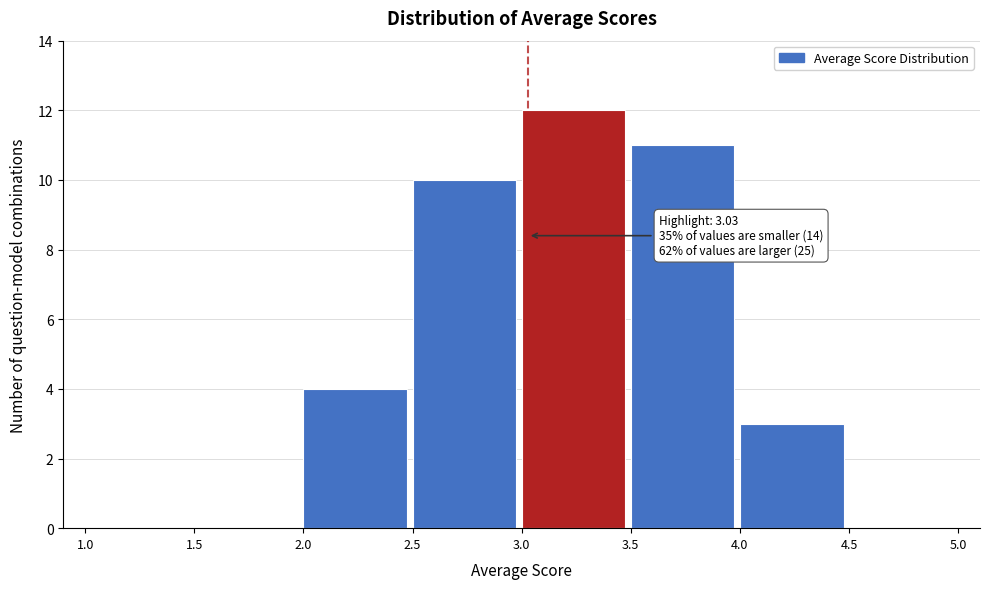

Over which range of the x-axis is the bar tallest?

3.0 to 3.5